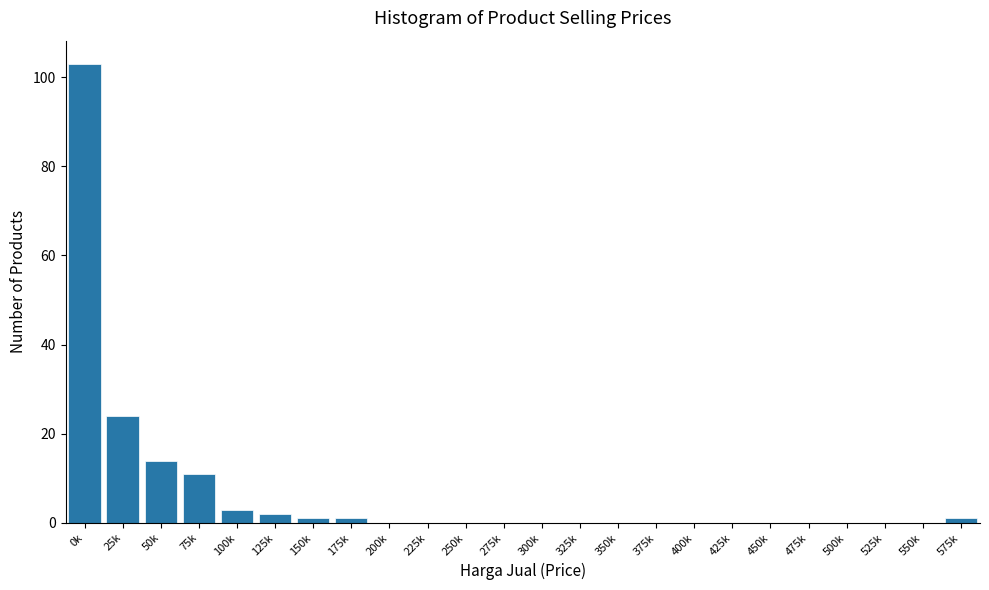

Reading right to left, list all the values displayed in this chart.

575k=1	550k=0	525k=0	500k=0	475k=0	450k=0	425k=0	400k=0	375k=0	350k=0	325k=0	300k=0	275k=0	250k=0	225k=0	200k=0	175k=1	150k=1	125k=2	100k=3	75k=11	50k=14	25k=24	0k=103